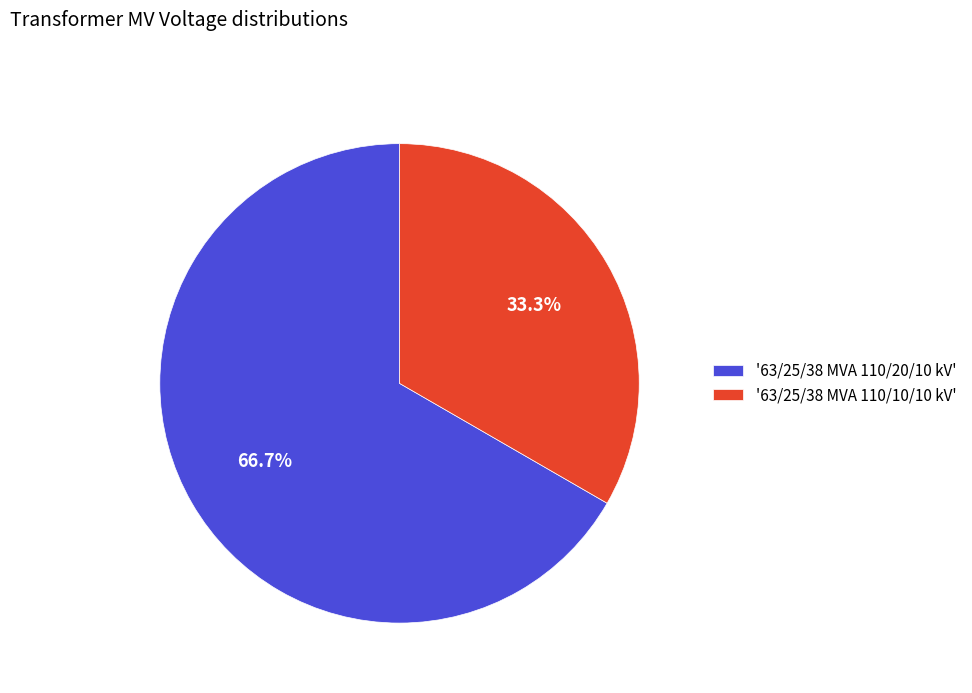

To the nearest percent, what is the difference between the largest and smallest slice percentages?

33%